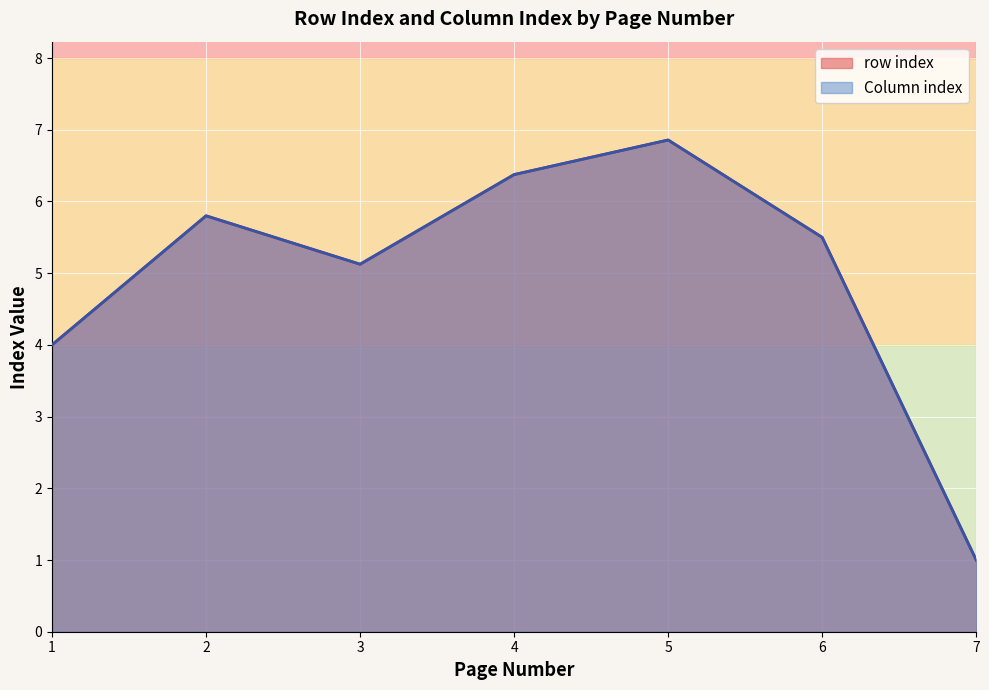

Rank the series by their maximum value, from lowest to highest.

row index, Column index